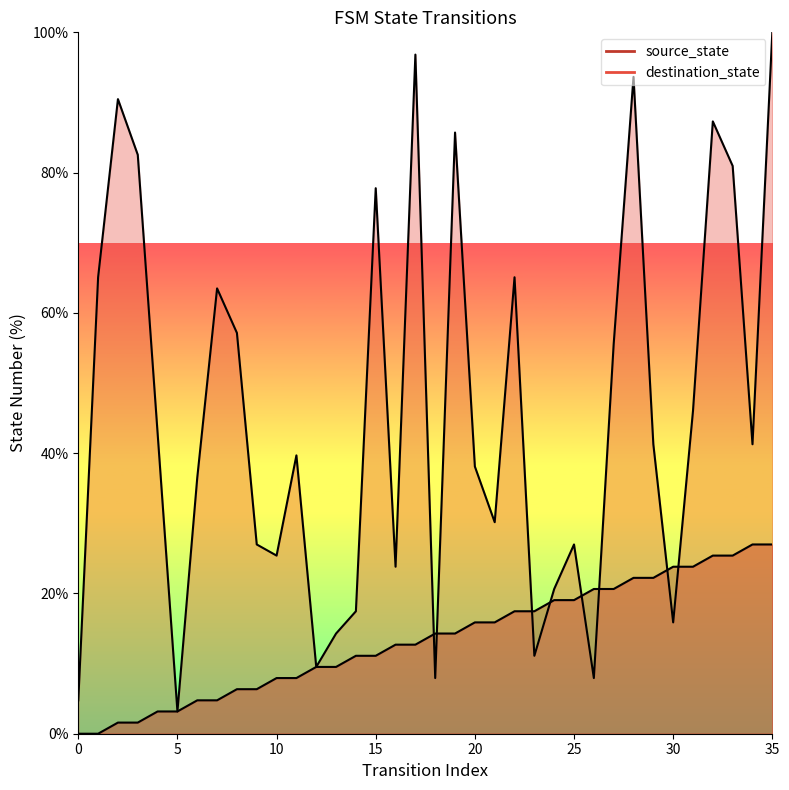

What are all the series names shown in the legend?

source_state, destination_state